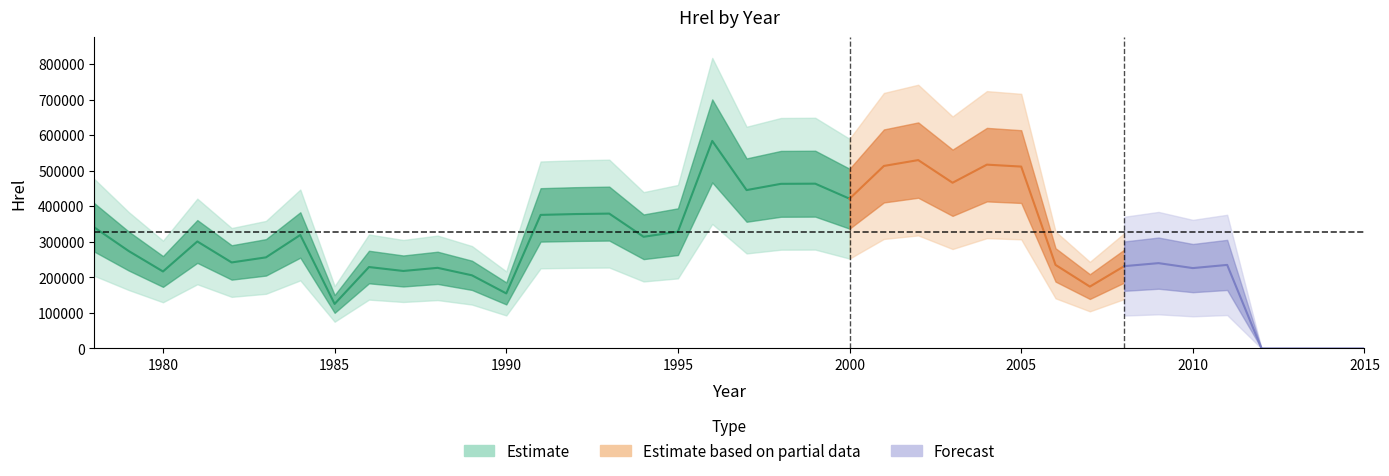

How many positive values are there?

34